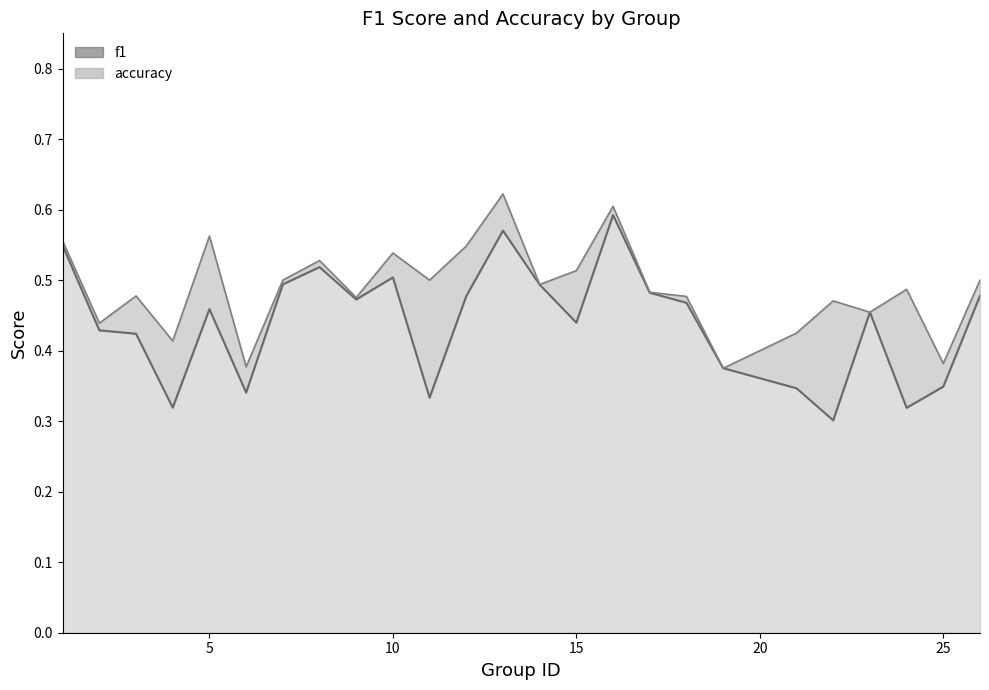

How many lines are shown in the chart?

2